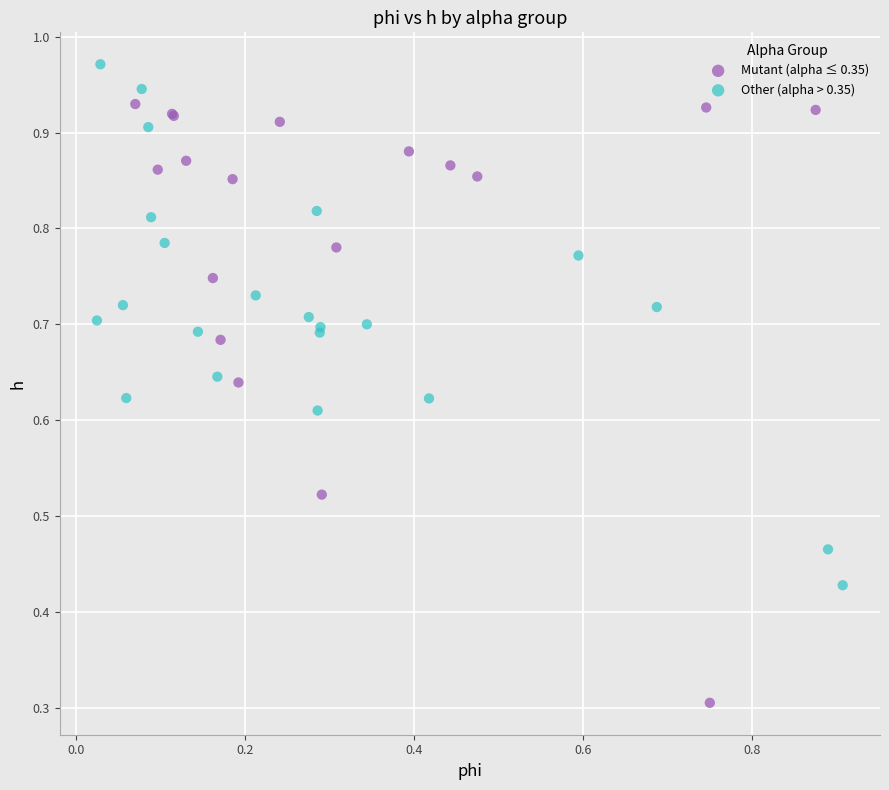

Which series reaches the maximum Y coordinate?

Other (alpha > 0.35)